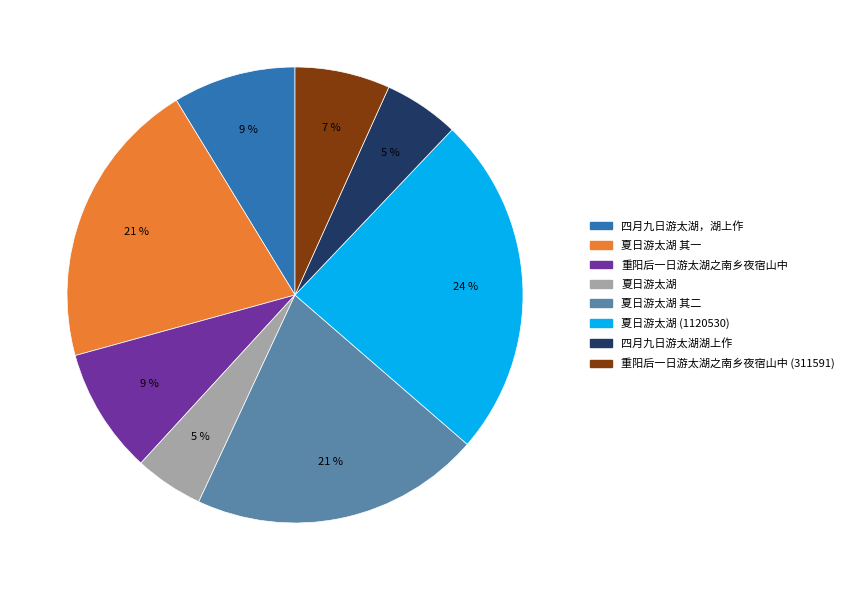

What is the ratio of the value at 夏日游太湖 其二 to the value at 重阳后一日游太湖之南乡夜宿山中?

2.3